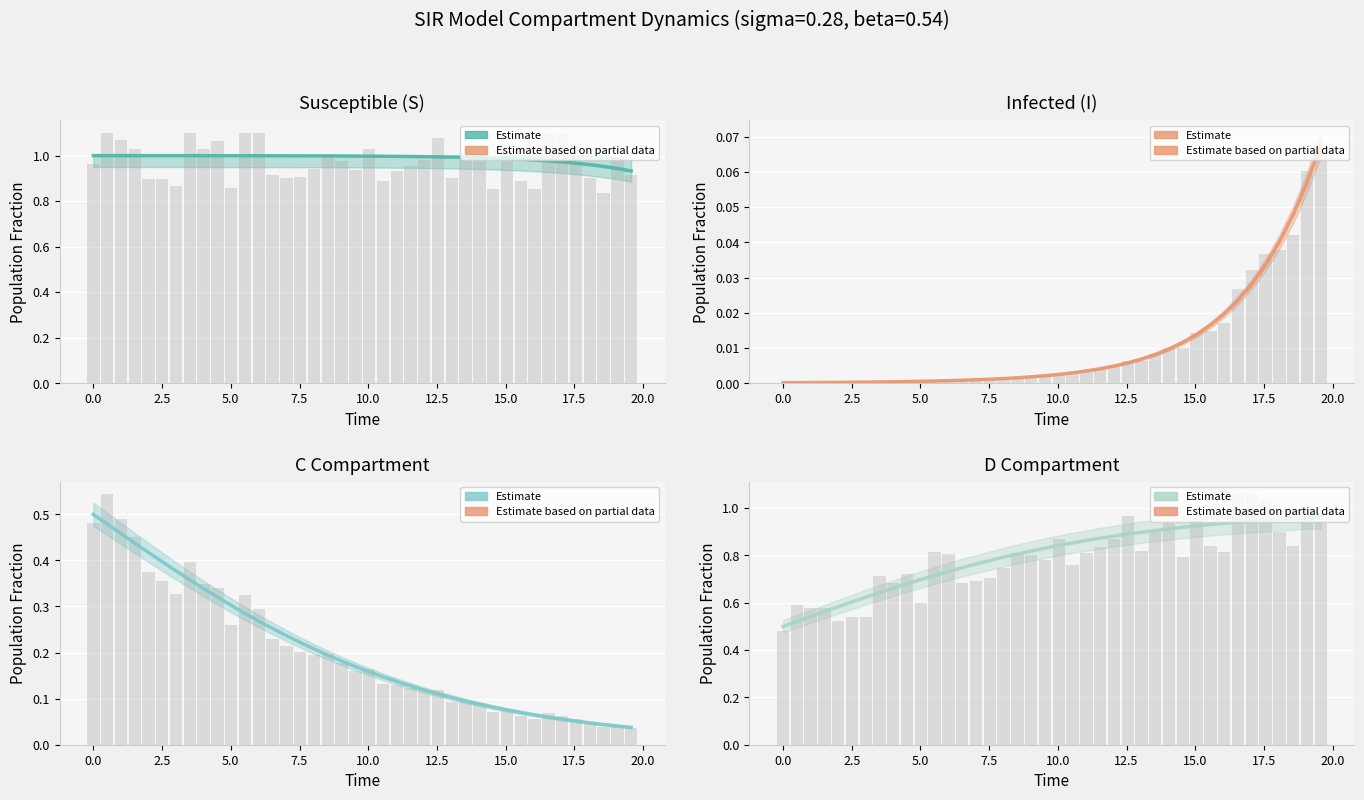

What is the average value of the D series?

0.8